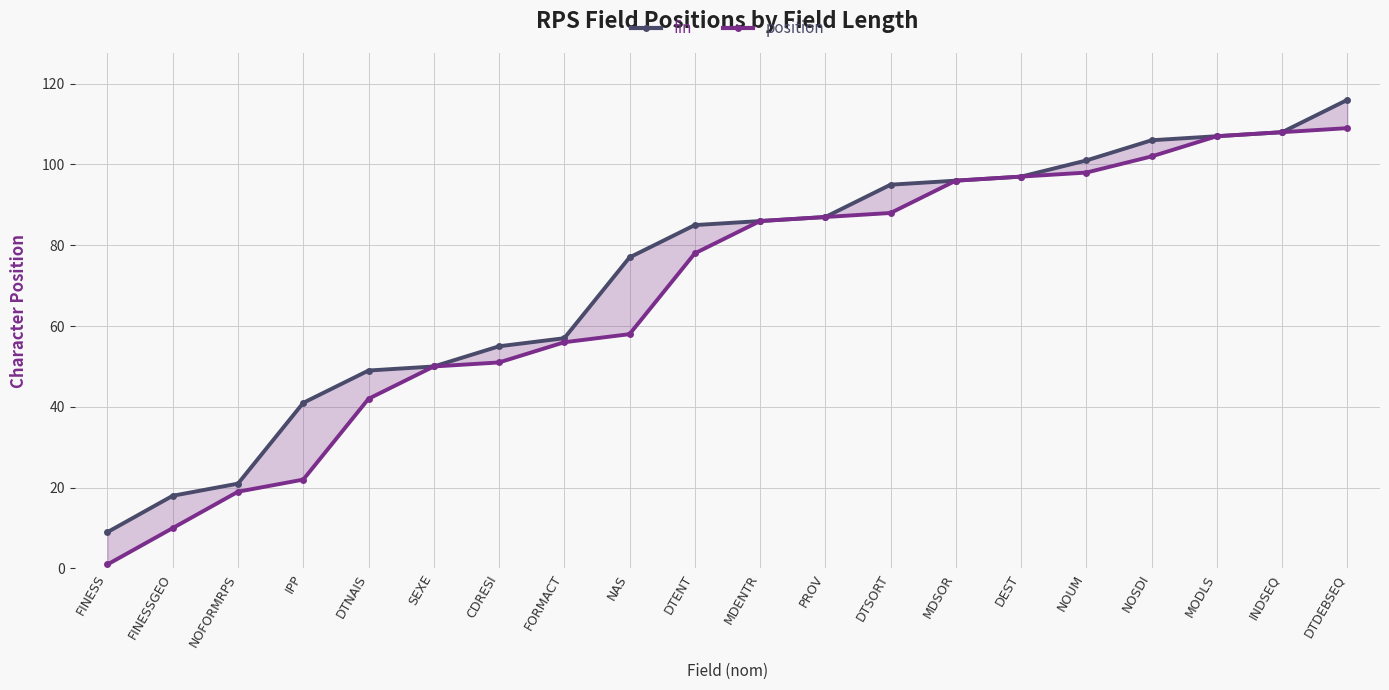

Does the chart display data point markers on the line(s)?

Yes